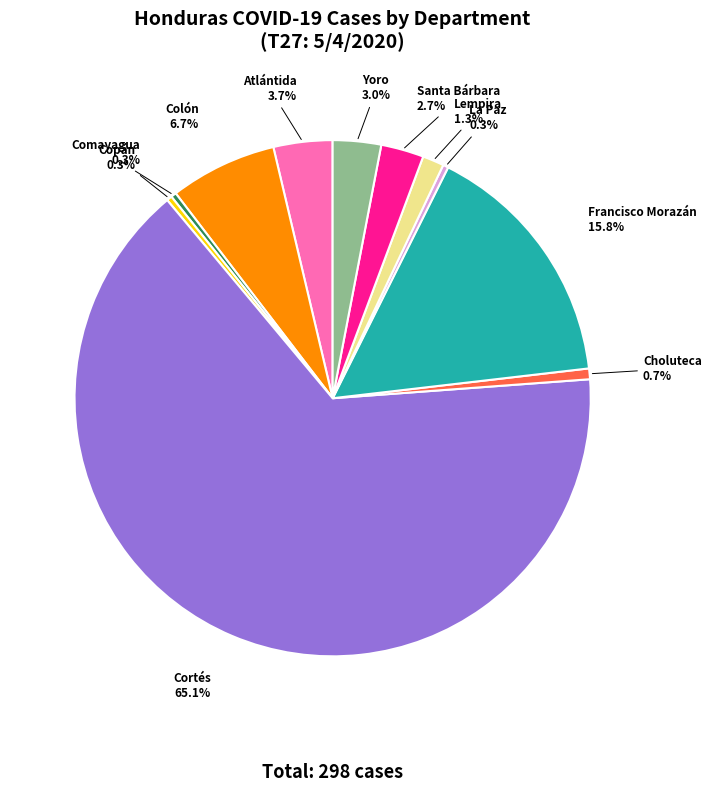

Is there a majority slice in this chart?

Yes